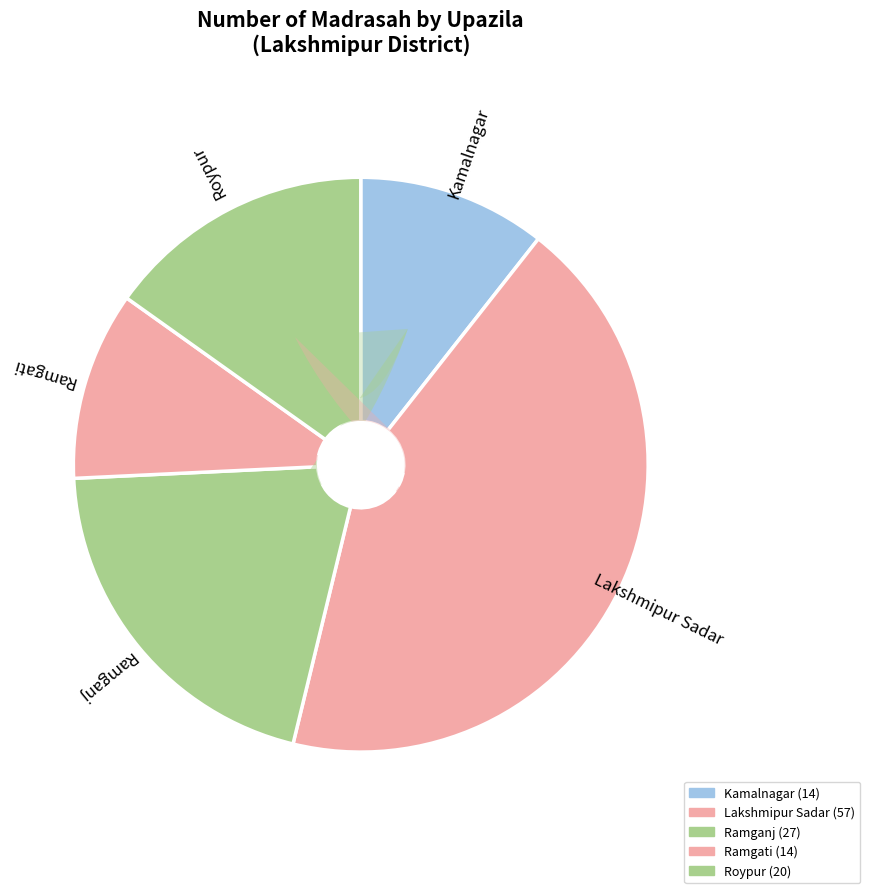

Between Roypur and Lakshmipur Sadar, which is larger?

Lakshmipur Sadar